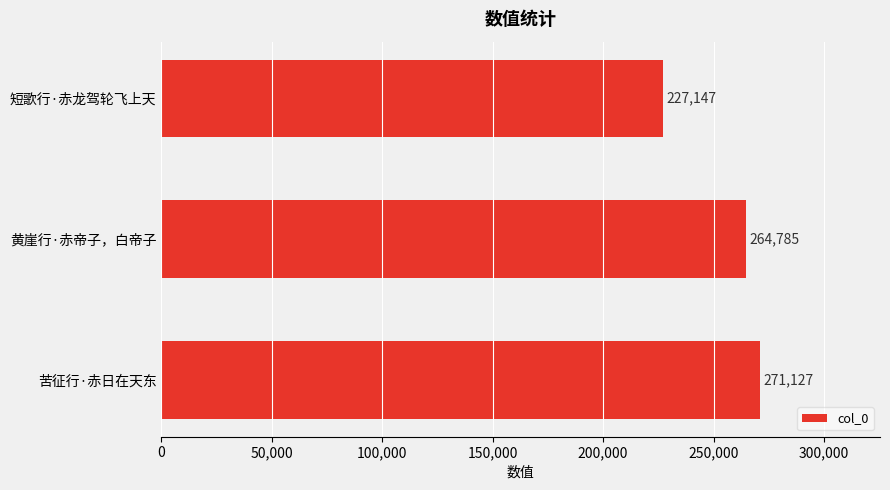

Reading top to bottom, list all the values displayed in this chart.

短歌行·赤龙驾轮飞上天=227147	黄崖行·赤帝子，白帝子=264785	苦征行·赤日在天东=271127